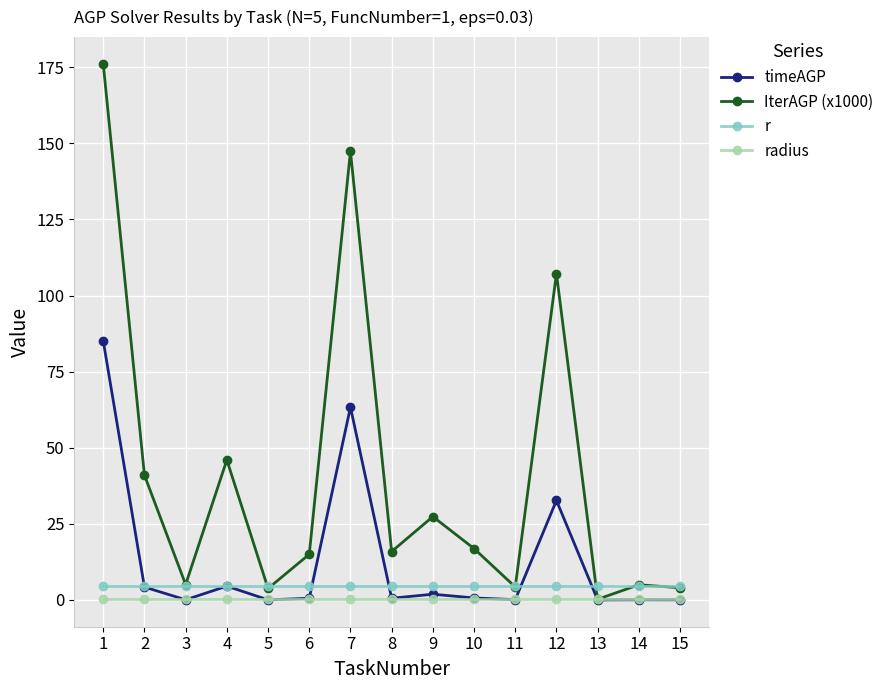

The value of IterAGP (x1000) at 9 is 27.4. True or false?

True